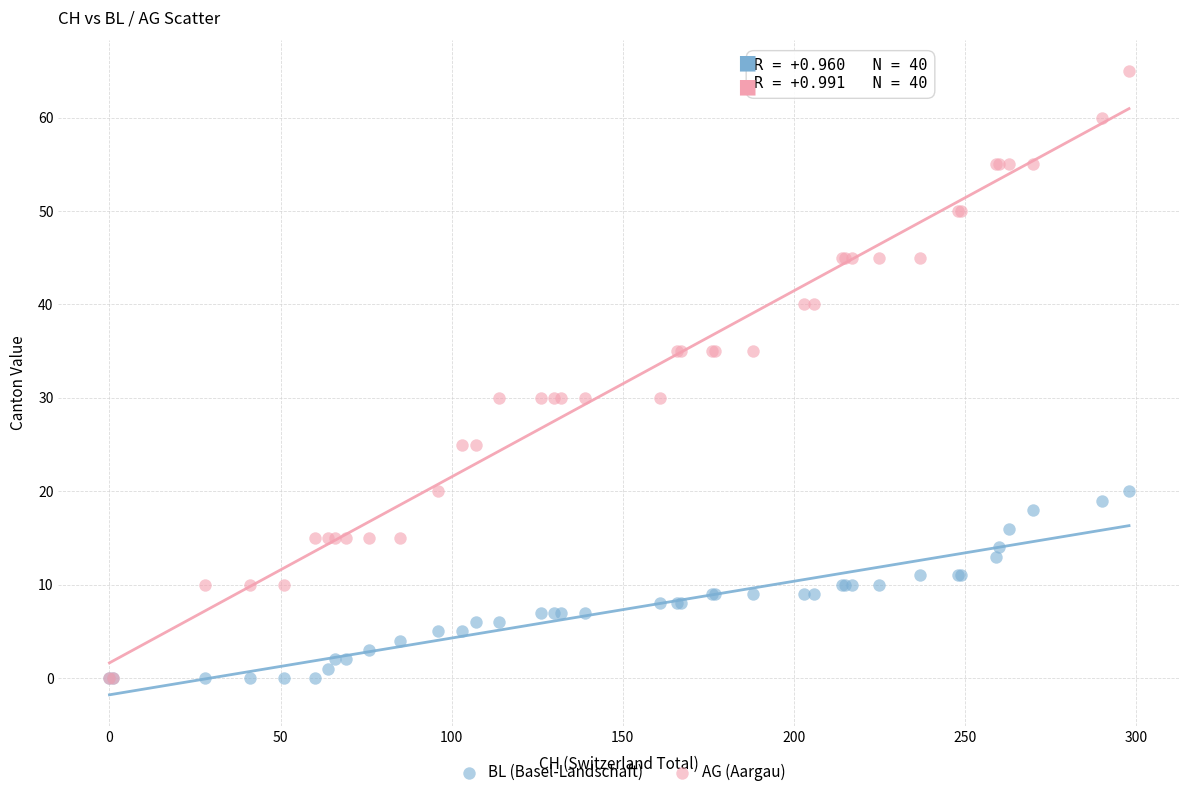

Which series contains the highest Y value?

AG (Aargau)